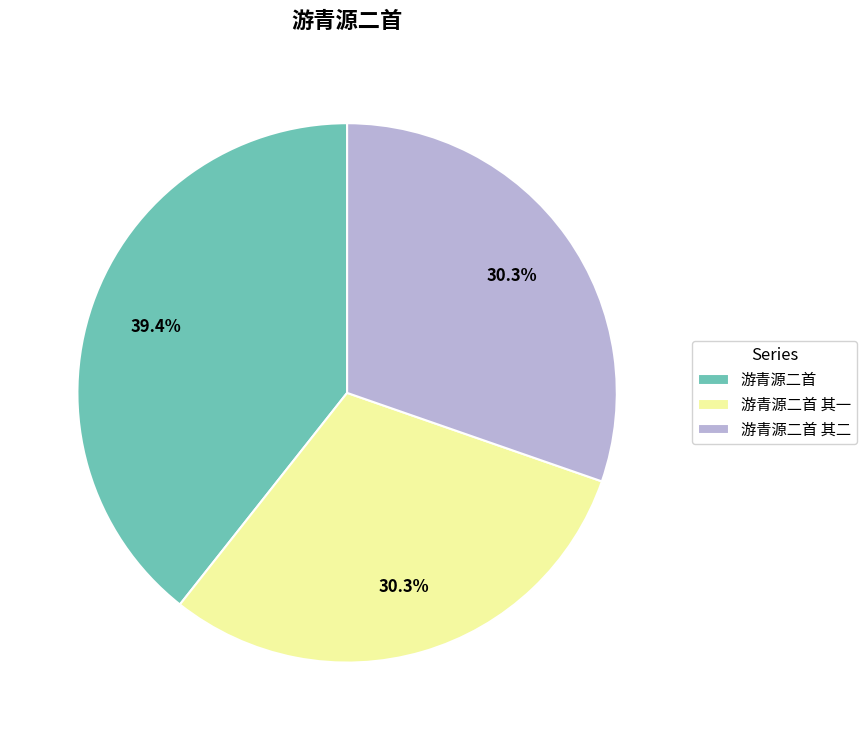

Which has a higher value, 游青源二首 or 游青源二首 其一?

游青源二首